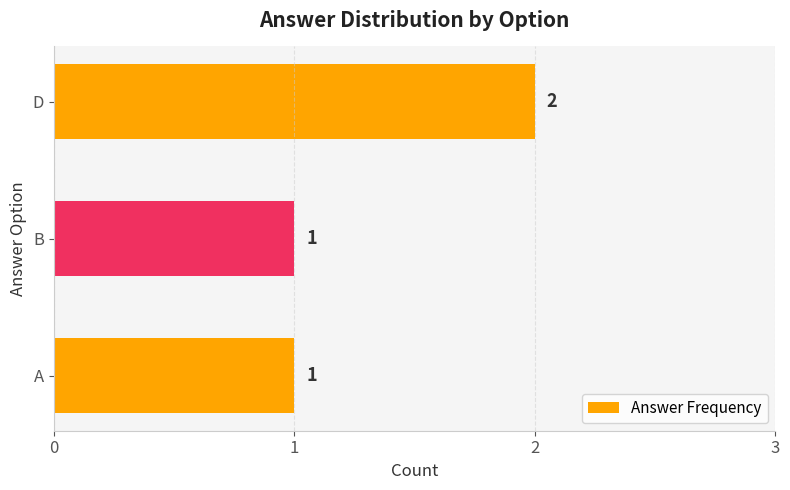

What is the smallest value displayed?

1